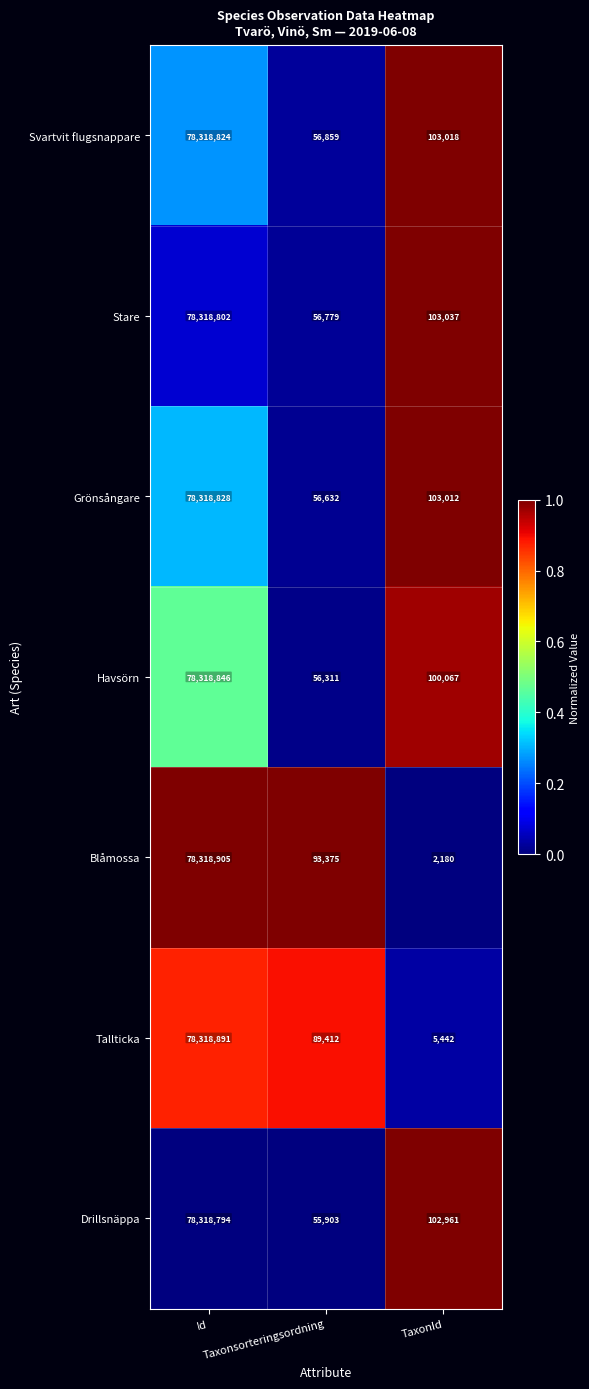

What is the difference between the second highest and minimum values in the Drillsnäppa series?

47058